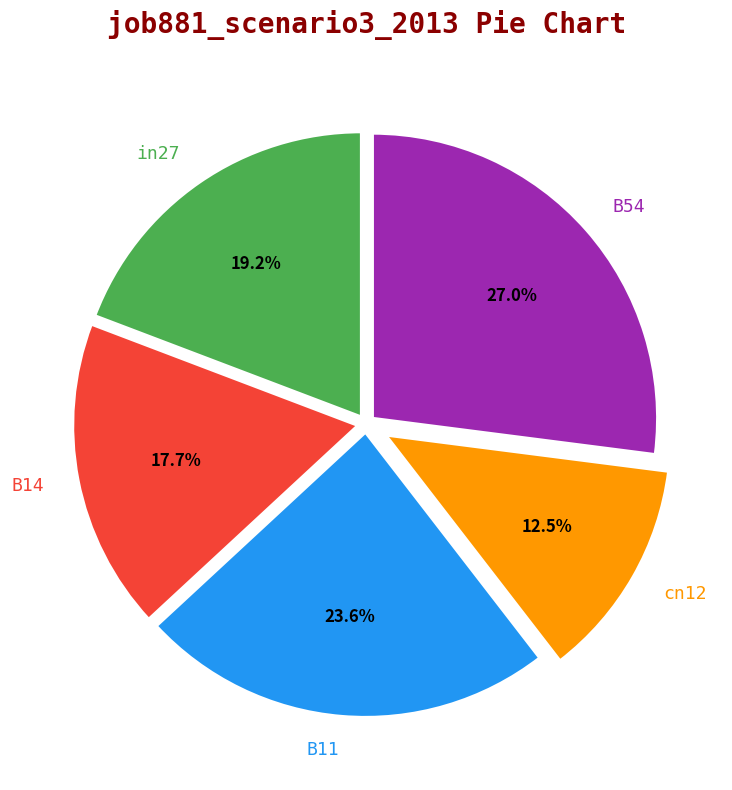

What percentage is NOT represented by B11?

76.4%